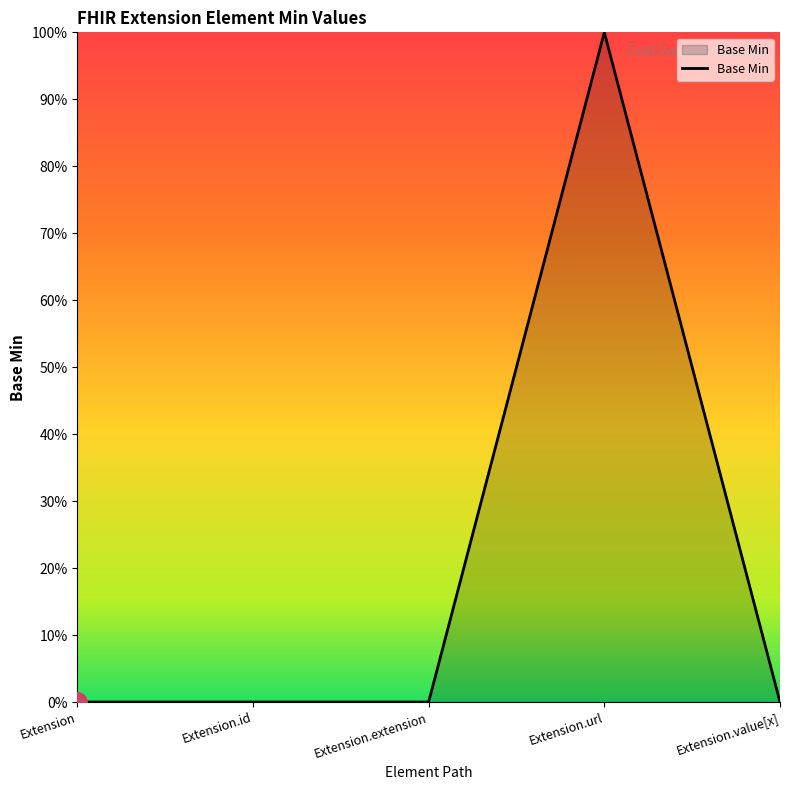

Where is the first local maximum?

Extension.url